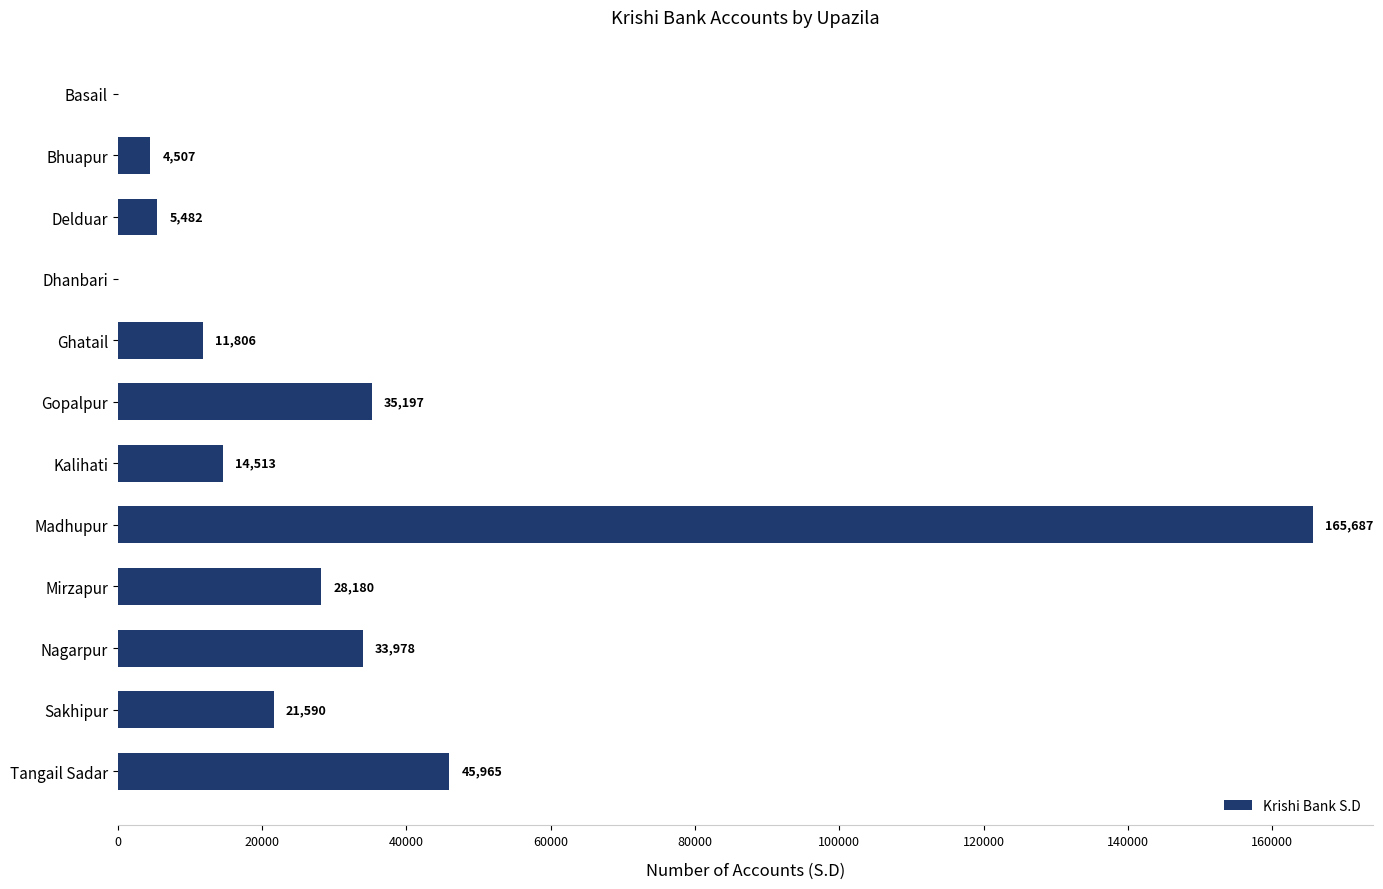

Which label corresponds to the largest value in the chart?

Madhupur